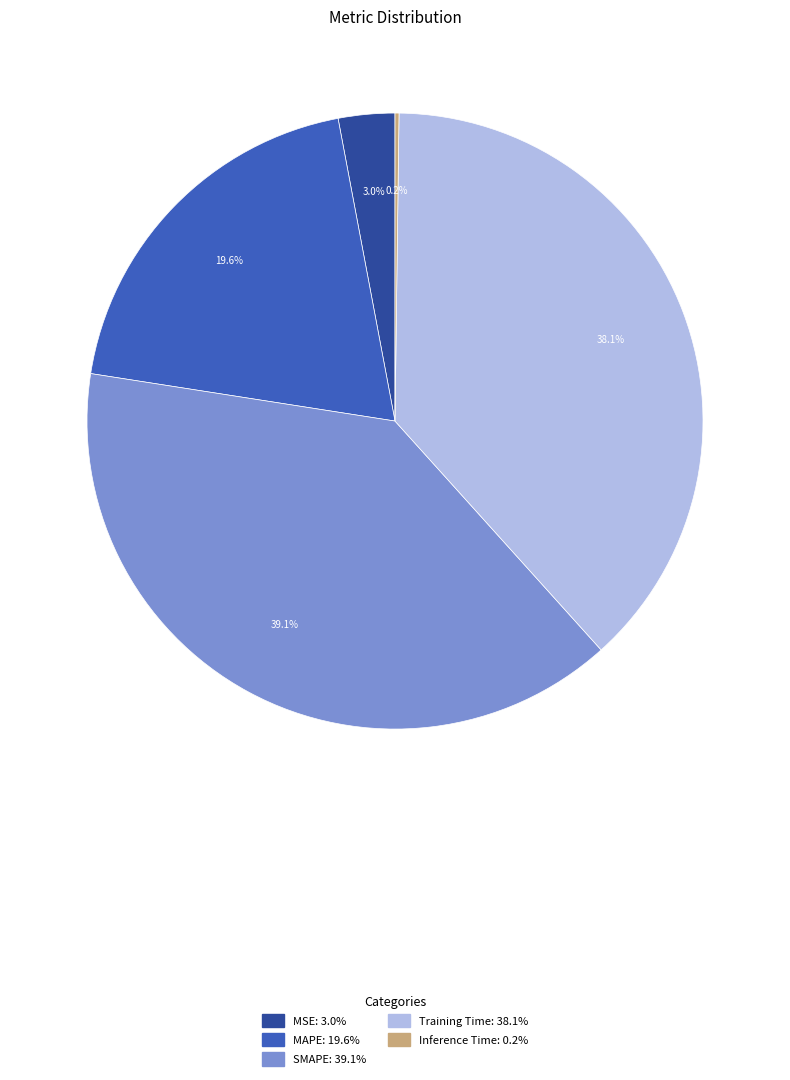

Is Training Time the majority of the pie?

No